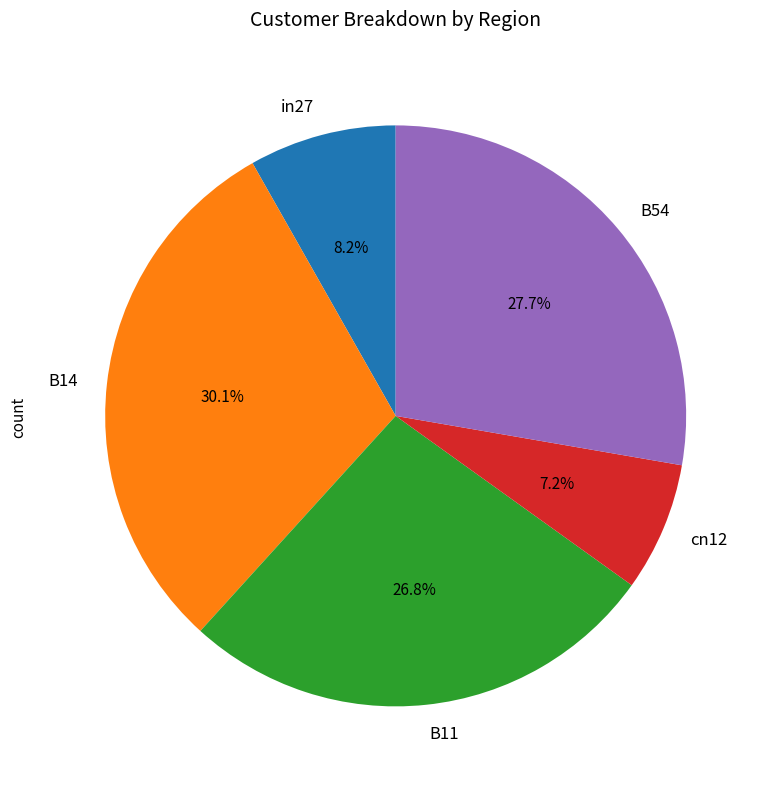

True or false: B11 accounts for 27% of the total.

True